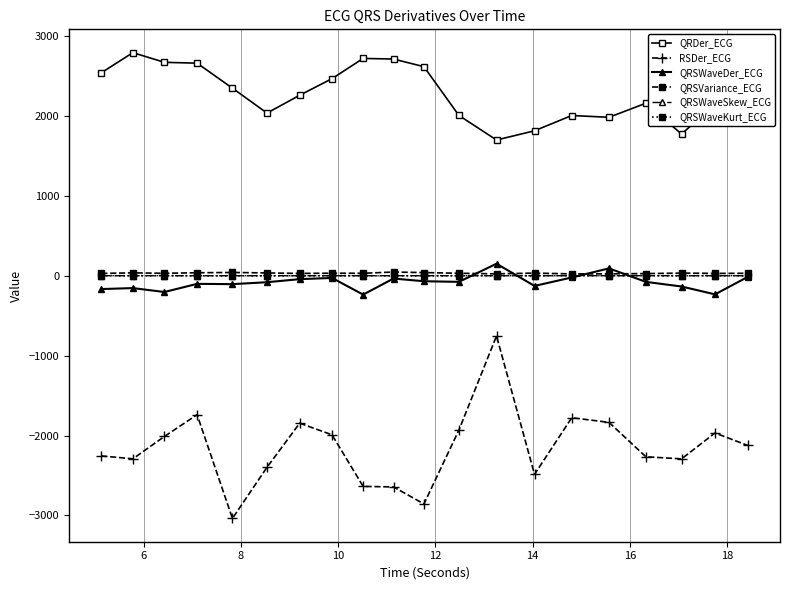

What is the greatest value displayed?

2795.3